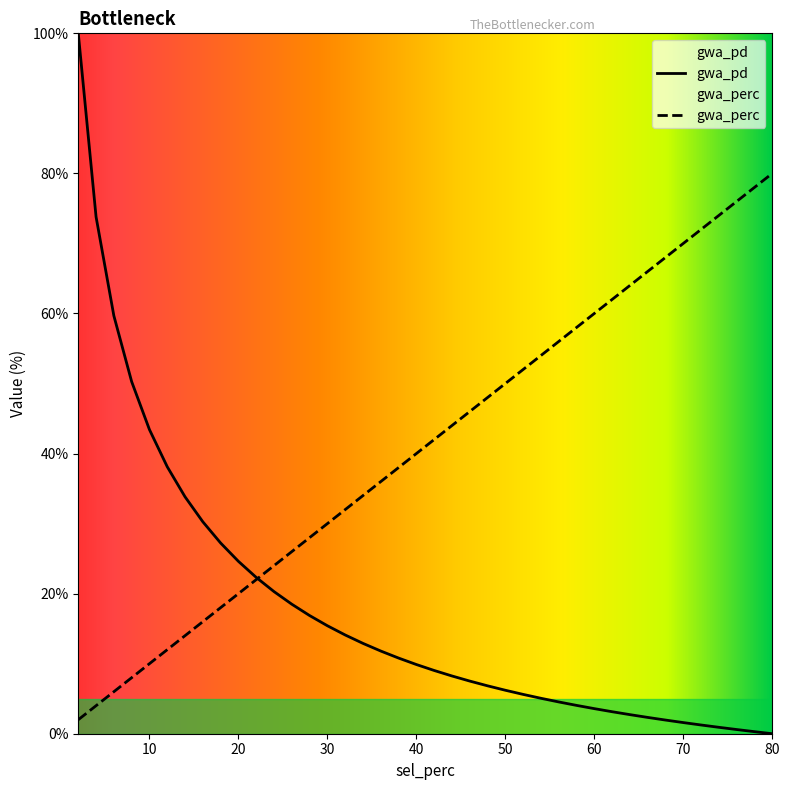

Which series has the largest range (max minus min)?

gwa_pd